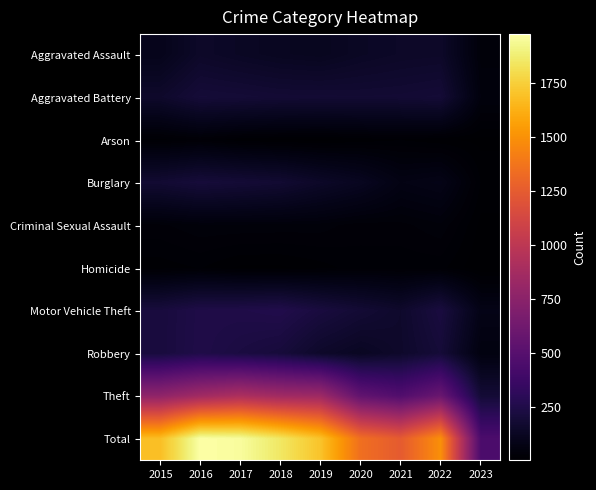

At which category is the sum across all series the highest?

2016